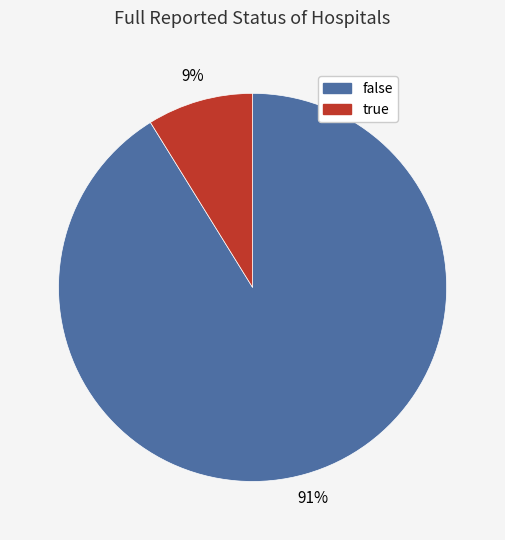

Which slice represents more than half of the pie?

false